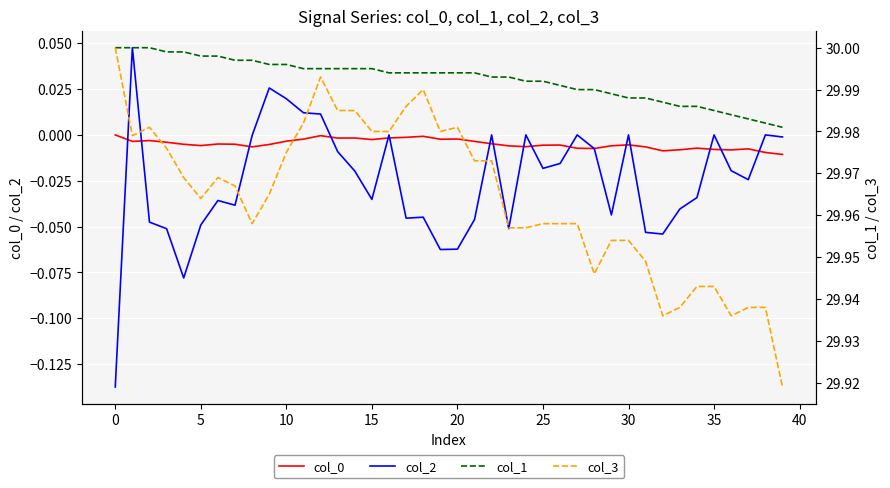

True or false: col_0 and col_3 intersect in this chart.

False